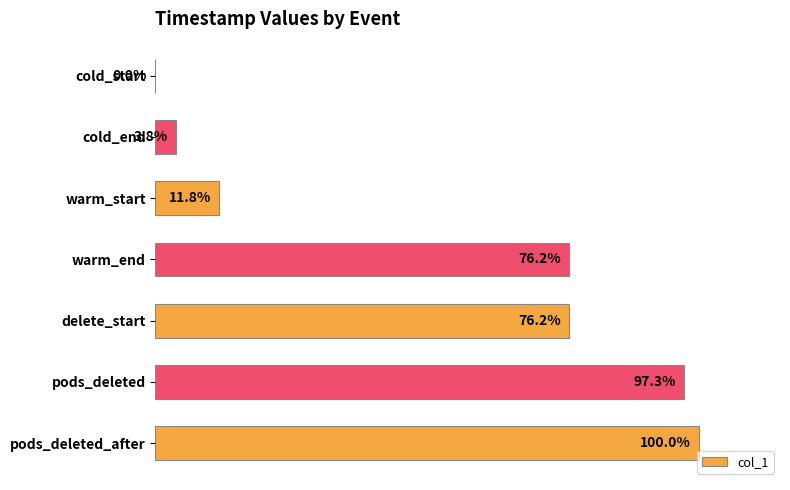

At which category does the chart reach its peak across all series?

pods_deleted_after